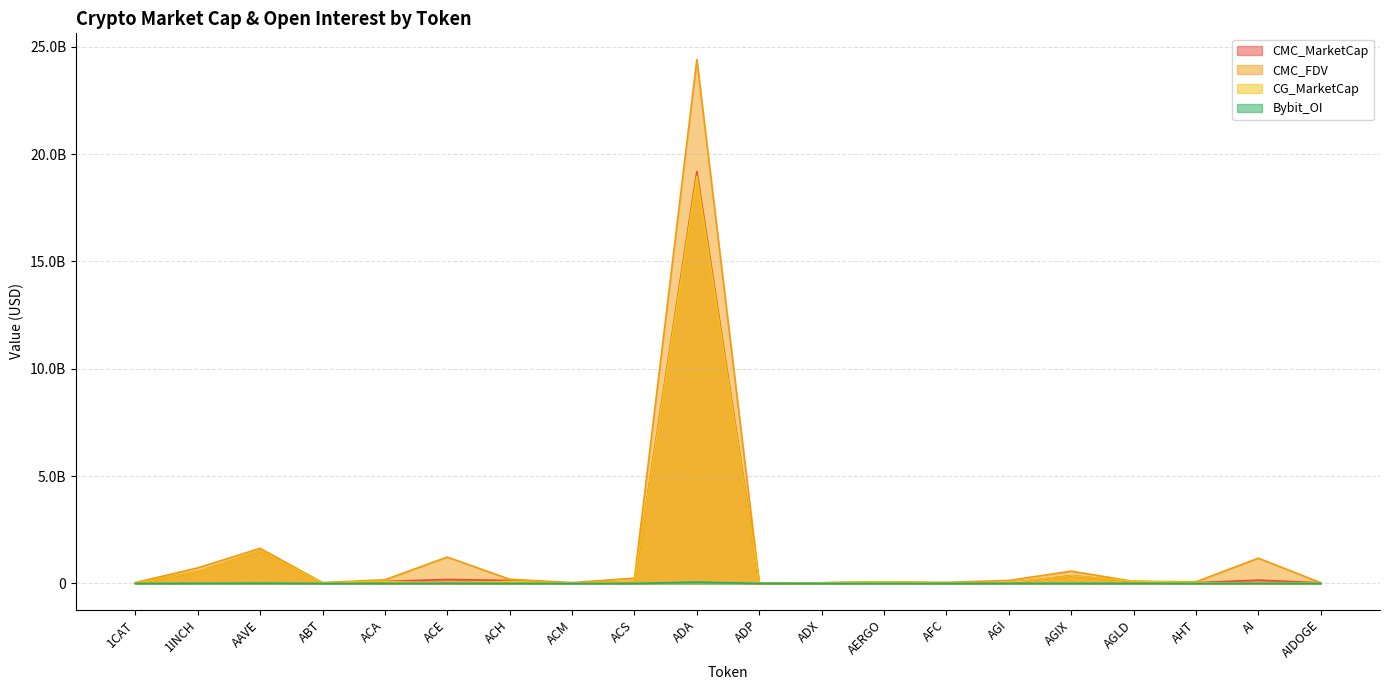

How many distinct data groups are displayed?

4